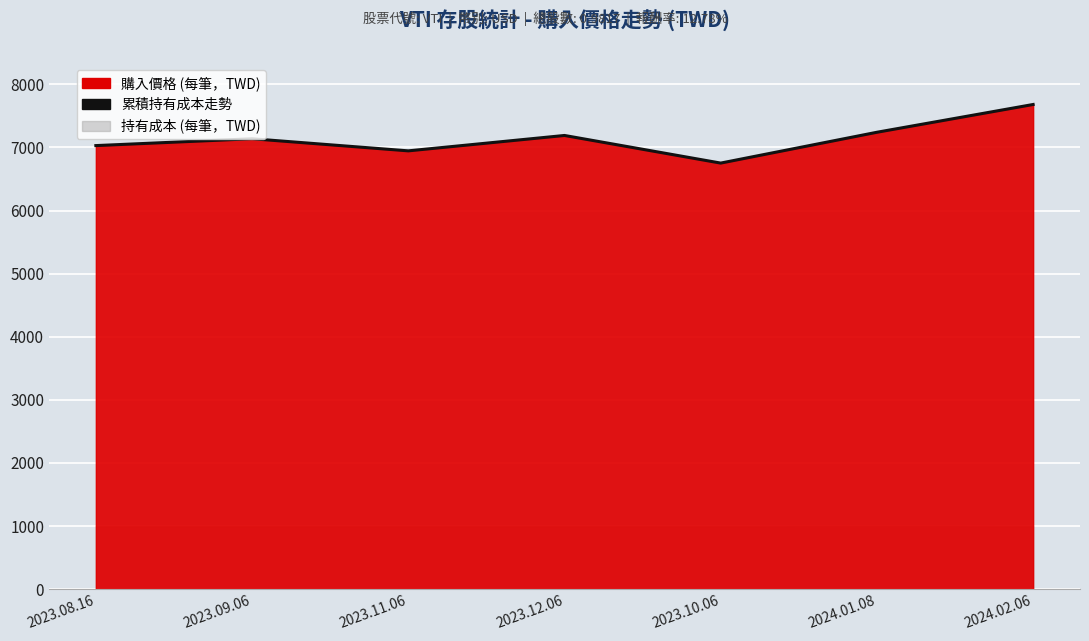

Count the number of categories in the chart.

7